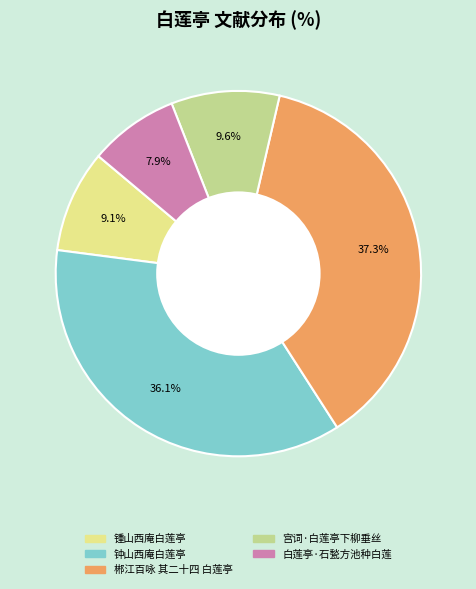

Count the number of slices in the pie.

5